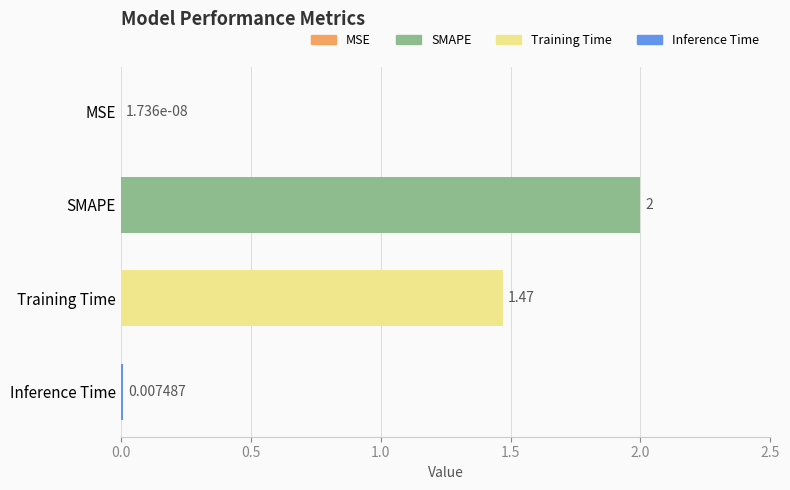

What is the sum of the values at MSE and SMAPE?

2.0